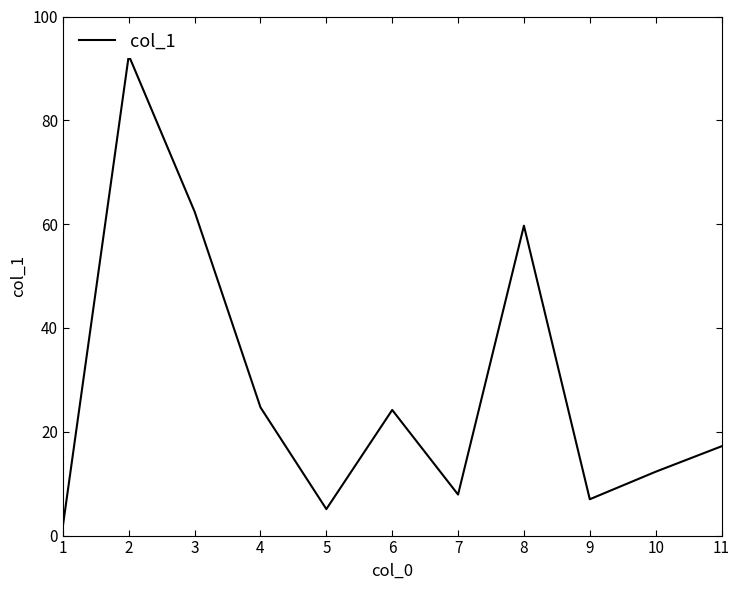

List the labels in order of value, largest first.

2, 3, 8, 4, 6, 11, 10, 7, 9, 5, 1